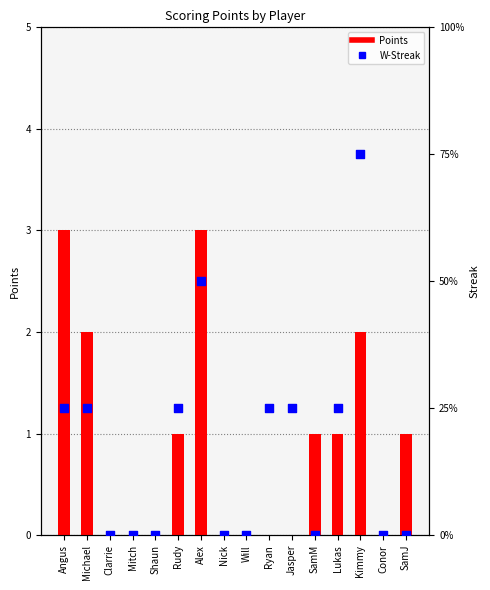

What are all the series names shown in the legend?

Points, W-Streak